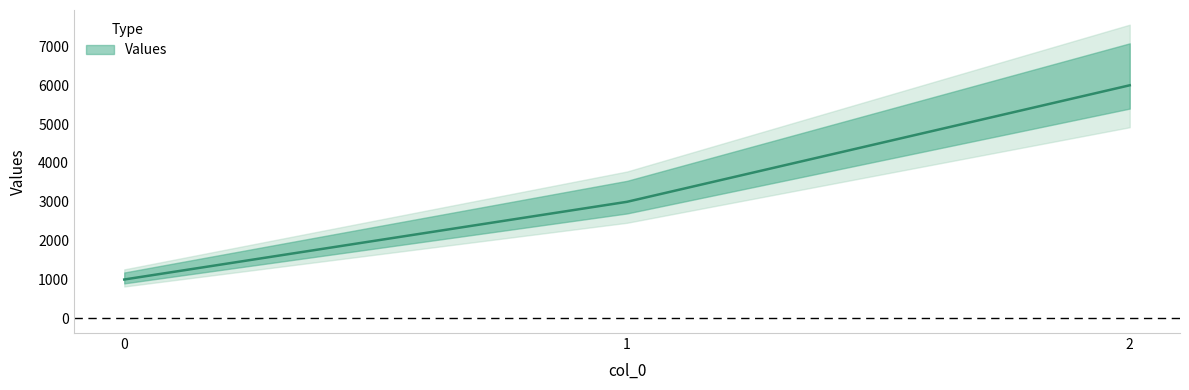

What is the average value?

3333